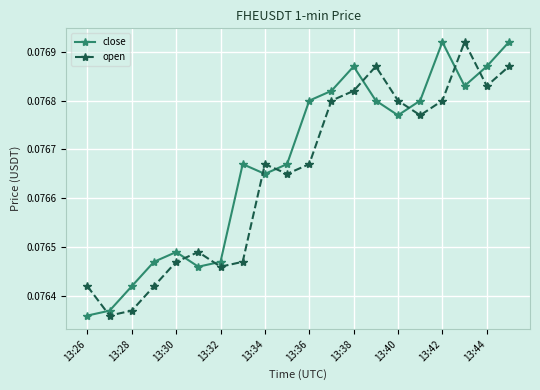

In close, how many points are higher than both neighbors (excluding endpoints)?

4